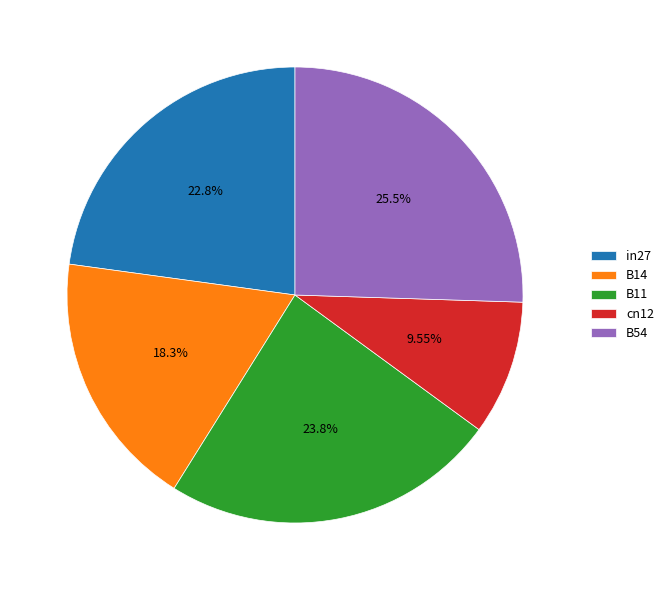

What percentage is the B11 slice, to the nearest percent?

24%